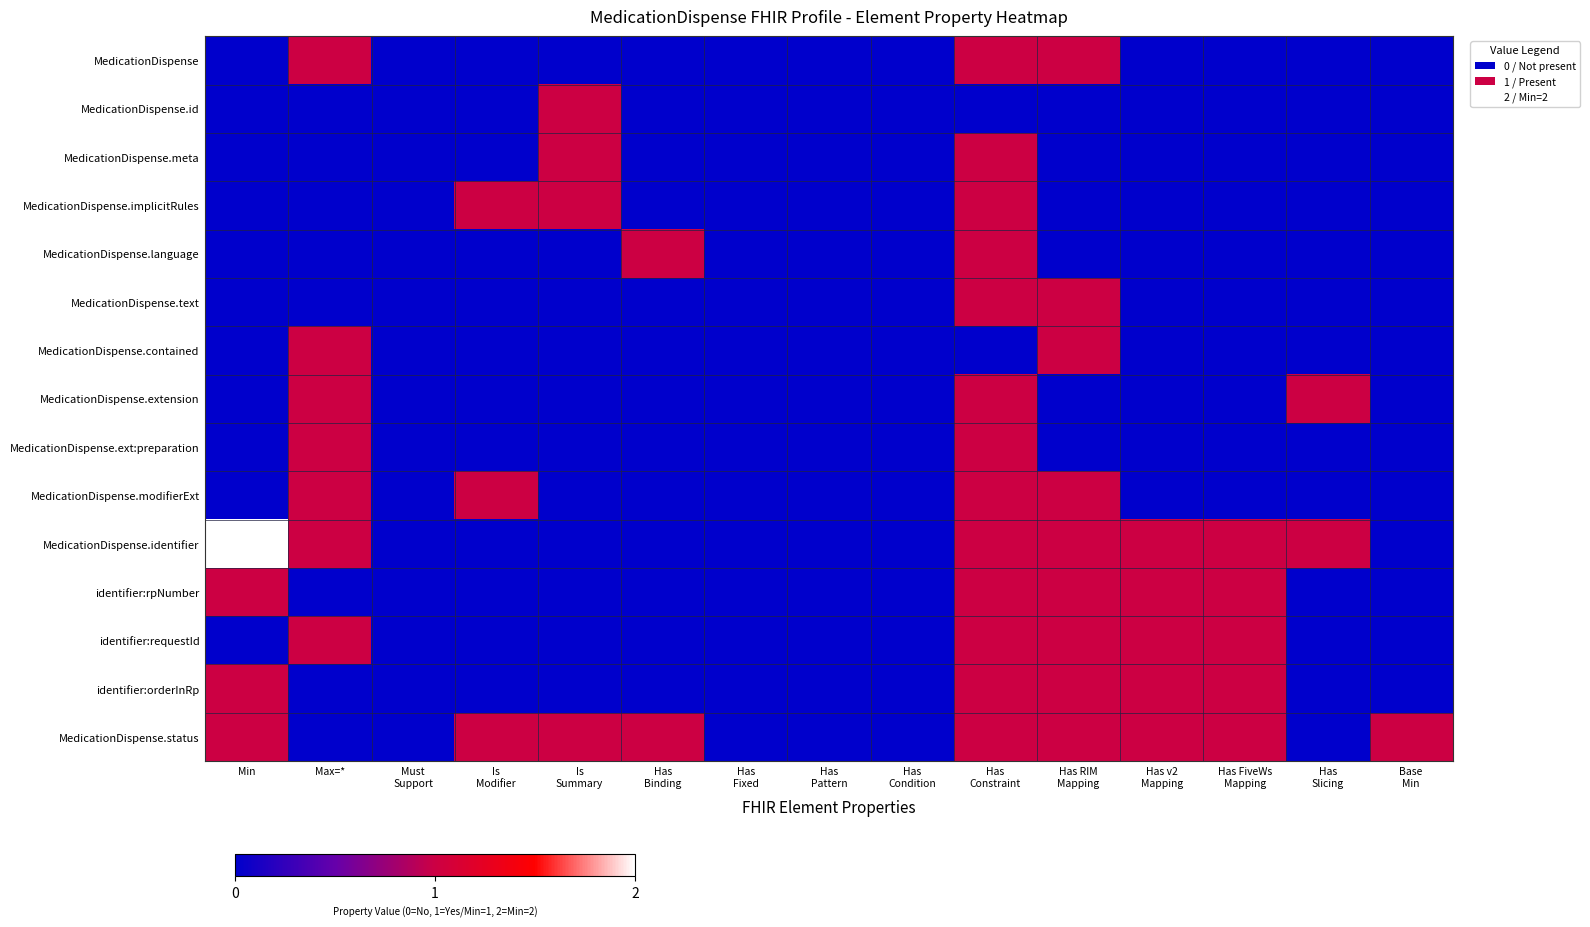

At how many categories does at least one series exceed 1?

1